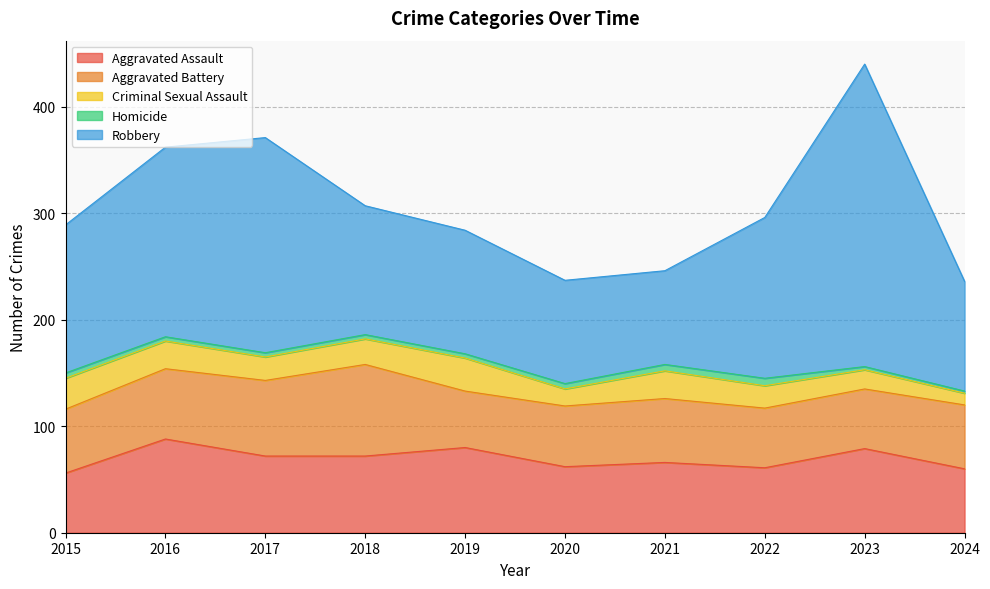

How many data points in Criminal Sexual Assault are above 24?

4